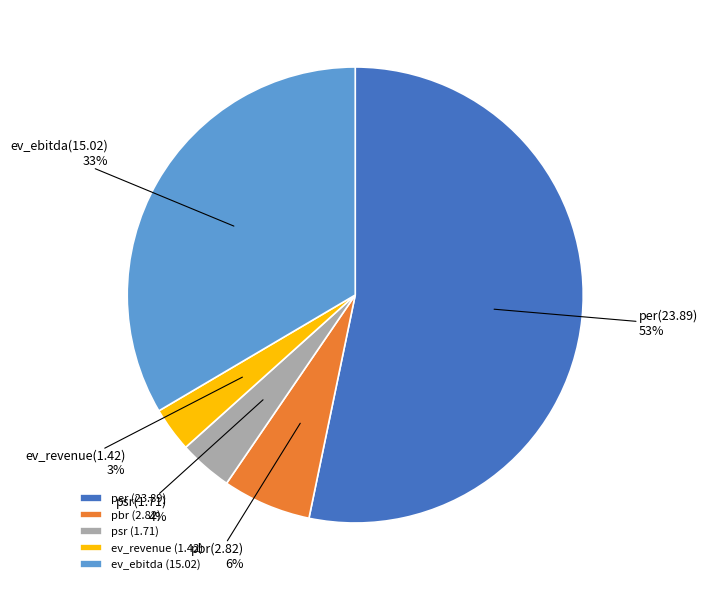

The per slice represents 53% of the pie. True or false?

True